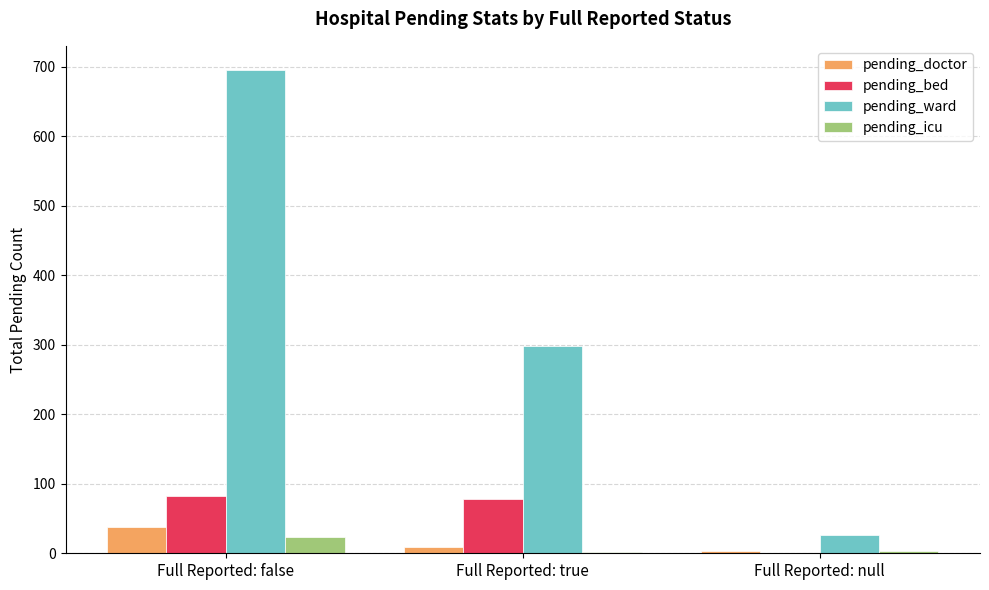

What is the approximate value of pending_icu at Full Reported: null?

3